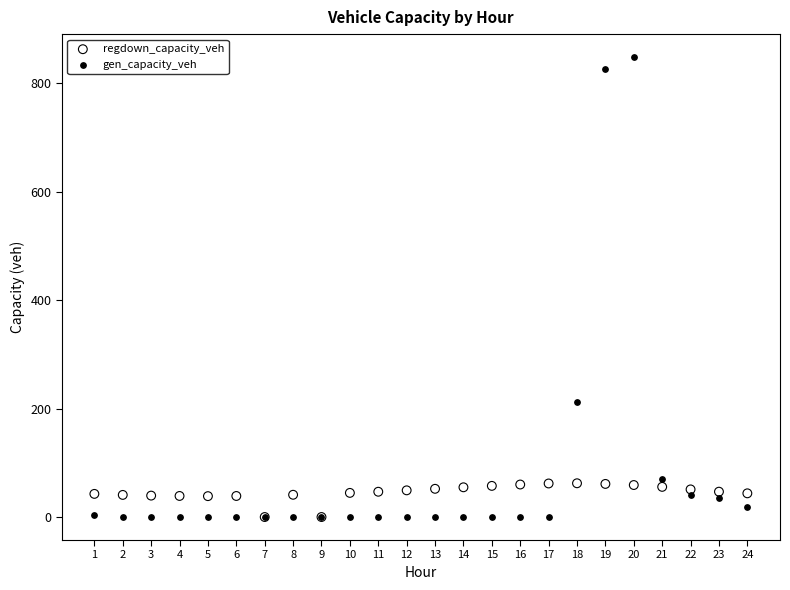

In the gen_capacity_veh series, what Y value is closest to 423?

211.2